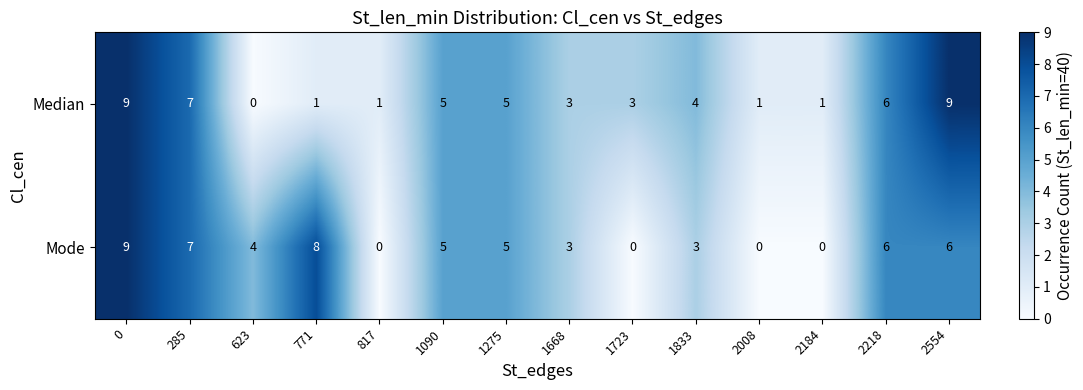

Reading left to right, list all the values displayed in this chart.

Median: 0=9	285=7	623=0	771=1	817=1	1090=5	1275=5	1668=3	1723=3	1833=4	2008=1	2184=1	2218=6	2554=9
Mode: 0=9	285=7	623=4	771=8	817=0	1090=5	1275=5	1668=3	1723=0	1833=3	2008=0	2184=0	2218=6	2554=6